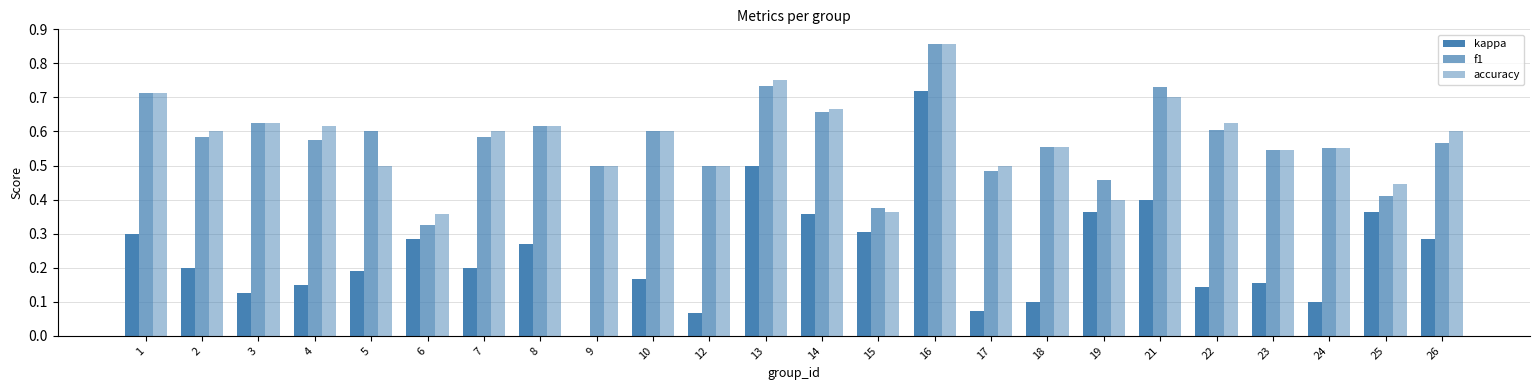

What is the value of the kappa bar at the 3rd from the left?

0.1